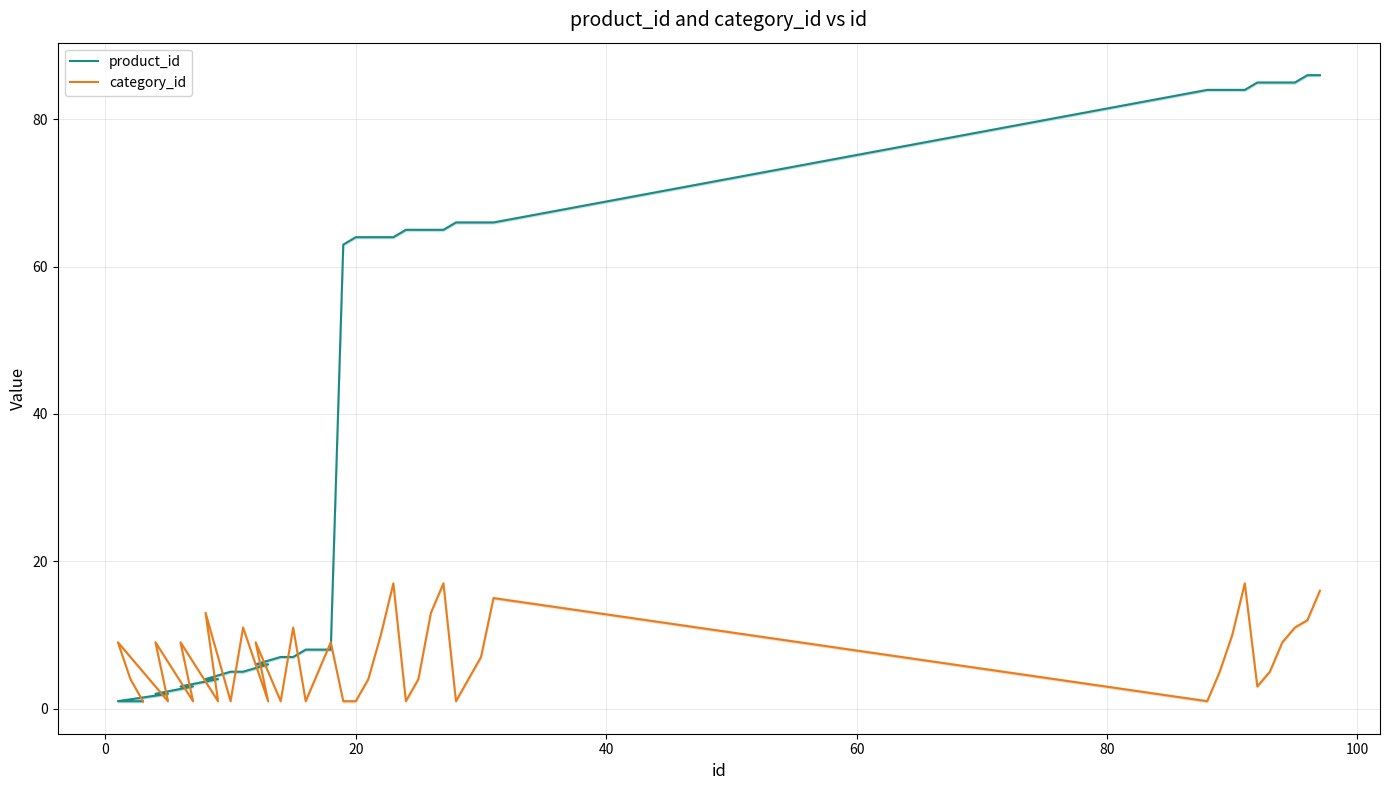

Does the chart have visible grid lines?

Yes